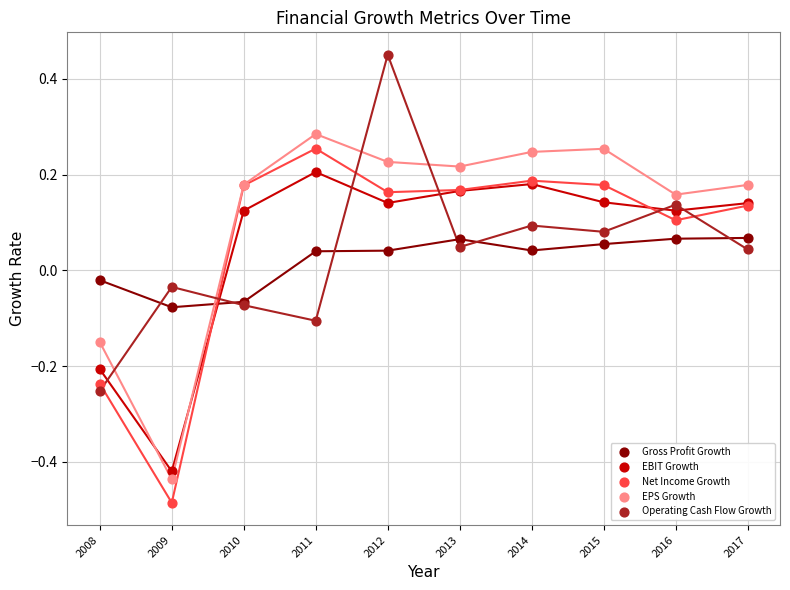

Which series reaches the maximum Y coordinate?

Operating Cash Flow Growth